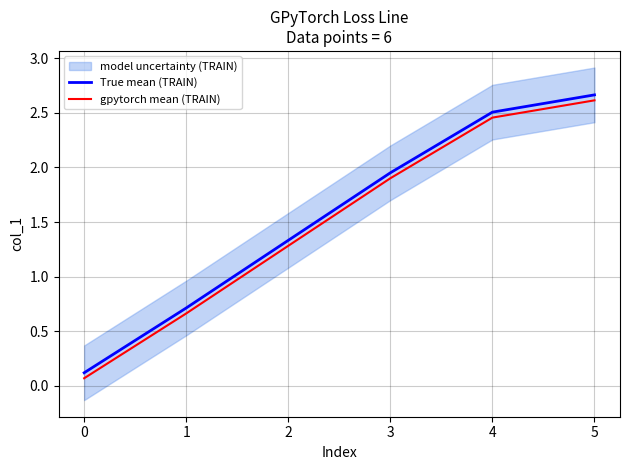

True or false: True mean (TRAIN) and gpytorch mean (TRAIN) cross at least once.

False